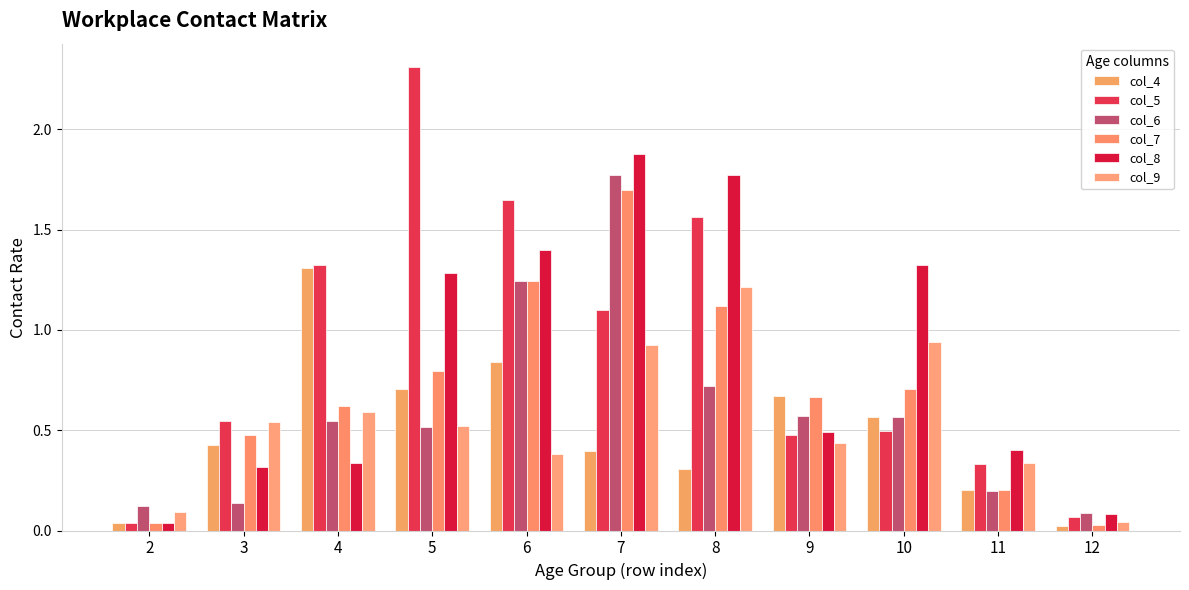

Reading right to left, list all the values displayed in this chart.

col_4: 0.0	0.2	0.6	0.7	0.3	0.4	0.8	0.7	1.3	0.4	0.0
col_5: 0.1	0.3	0.5	0.5	1.6	1.1	1.6	2.3	1.3	0.5	0.0
col_6: 0.1	0.2	0.6	0.6	0.7	1.8	1.2	0.5	0.5	0.1	0.1
col_7: 0.0	0.2	0.7	0.7	1.1	1.7	1.2	0.8	0.6	0.5	0.0
col_8: 0.1	0.4	1.3	0.5	1.8	1.9	1.4	1.3	0.3	0.3	0.0
col_9: 0.0	0.3	0.9	0.4	1.2	0.9	0.4	0.5	0.6	0.5	0.1